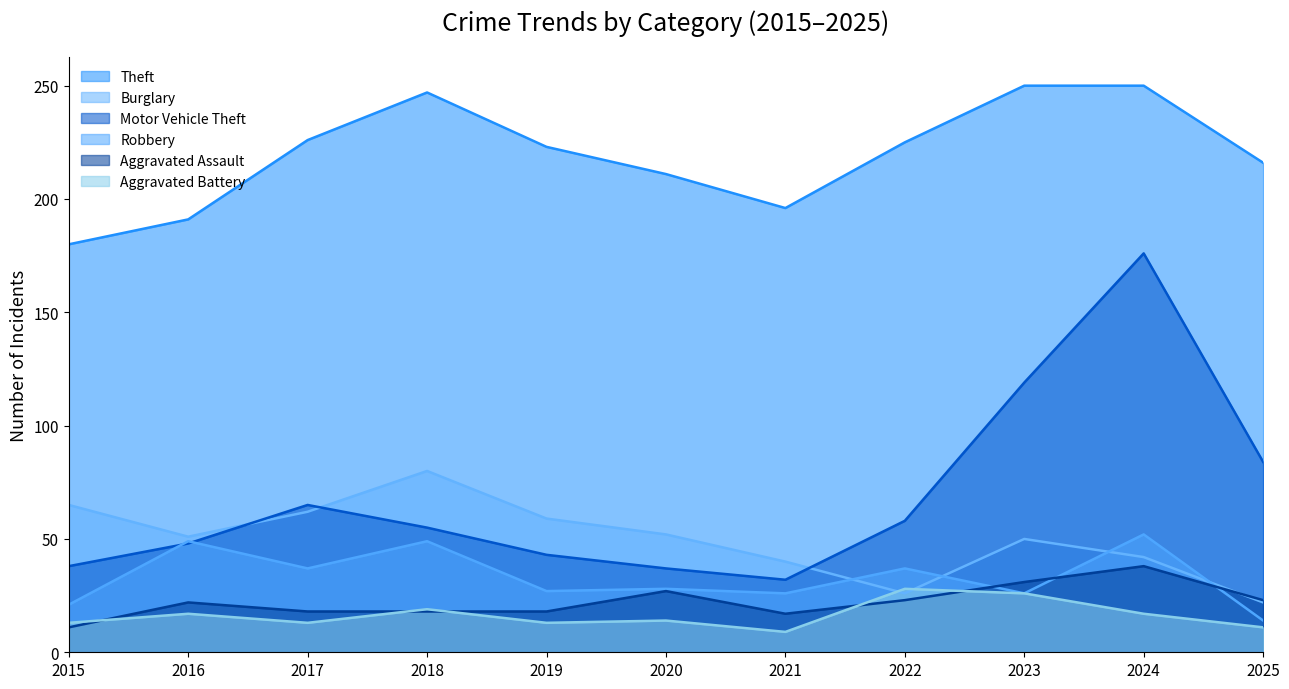

Where is Robbery nearest to the value 33?

2017